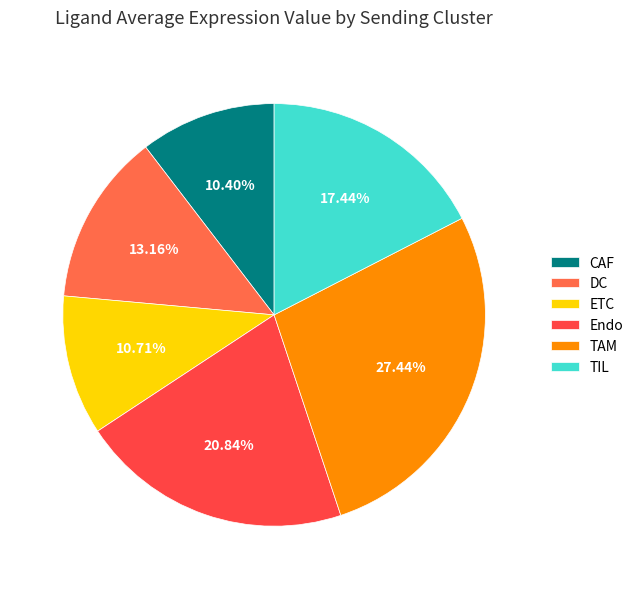

To the nearest percent, what percentage of the pie is DC?

13%